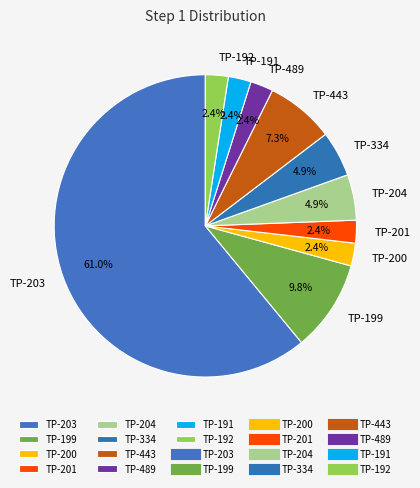

Which has a higher value, TP-443 or TP-201?

TP-443